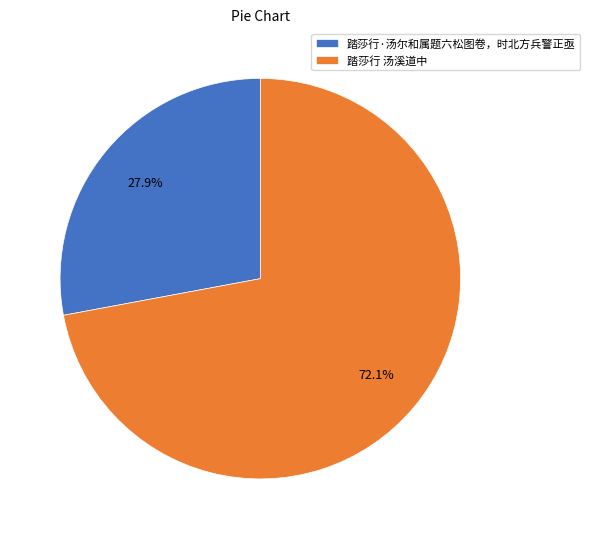

Count the number of slices in the pie.

2